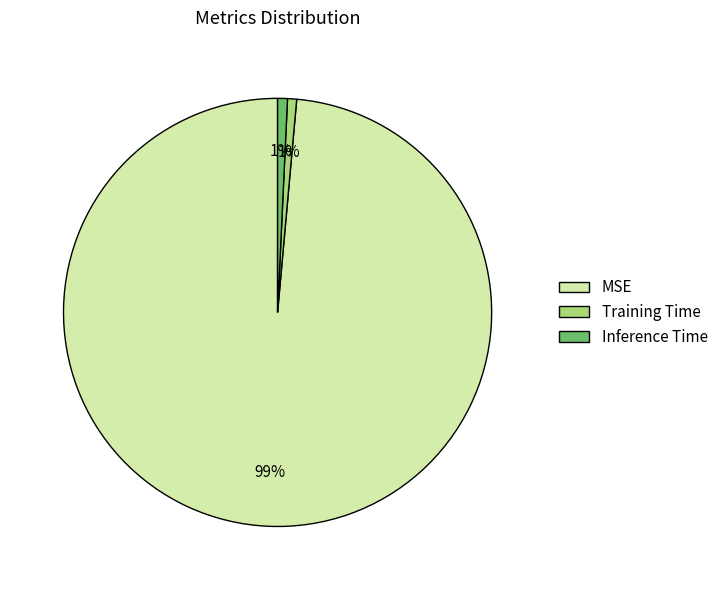

Is the sum of Inference Time and Training Time greater than half?

No